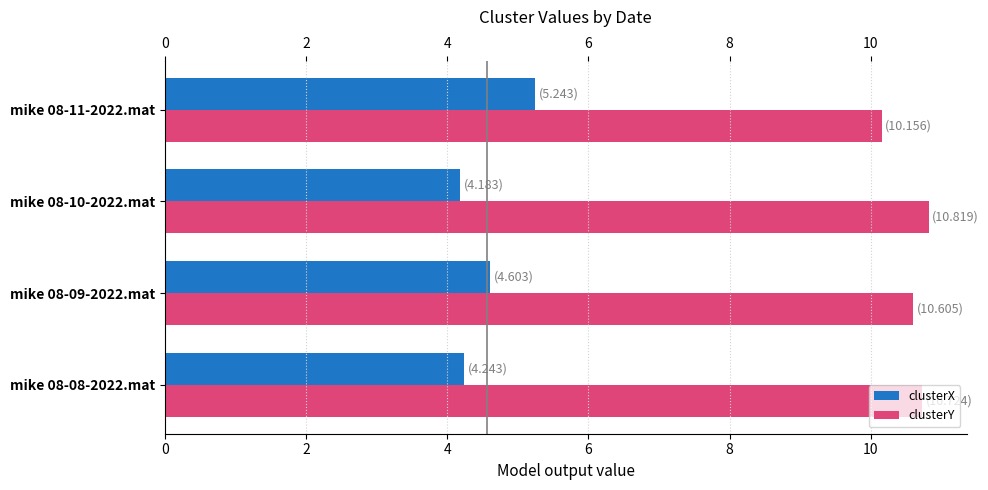

Count the clusterY values in the range 10 to 11.

4